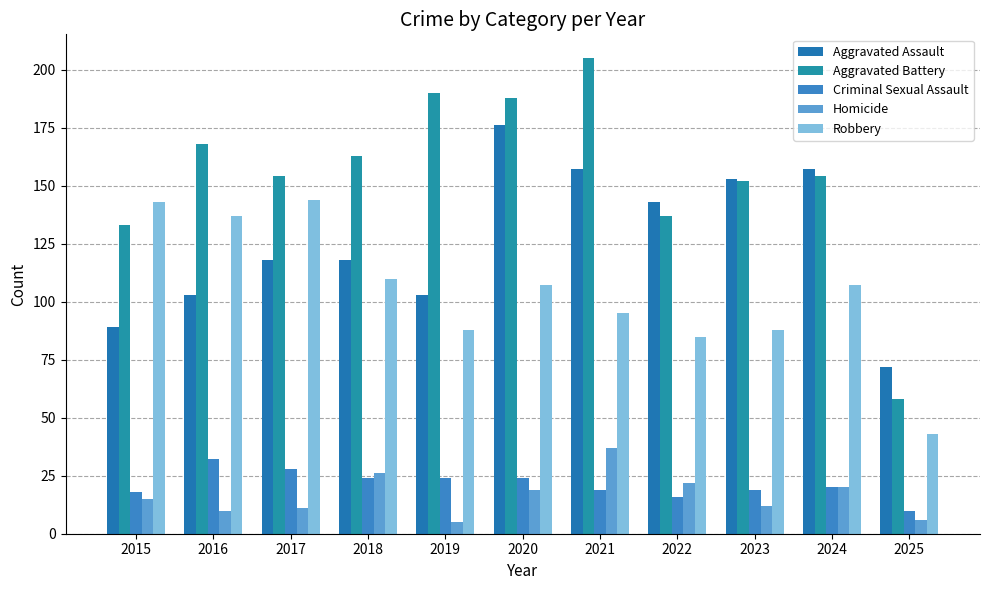

What is the spread (max minus min) of values at 2024?

137